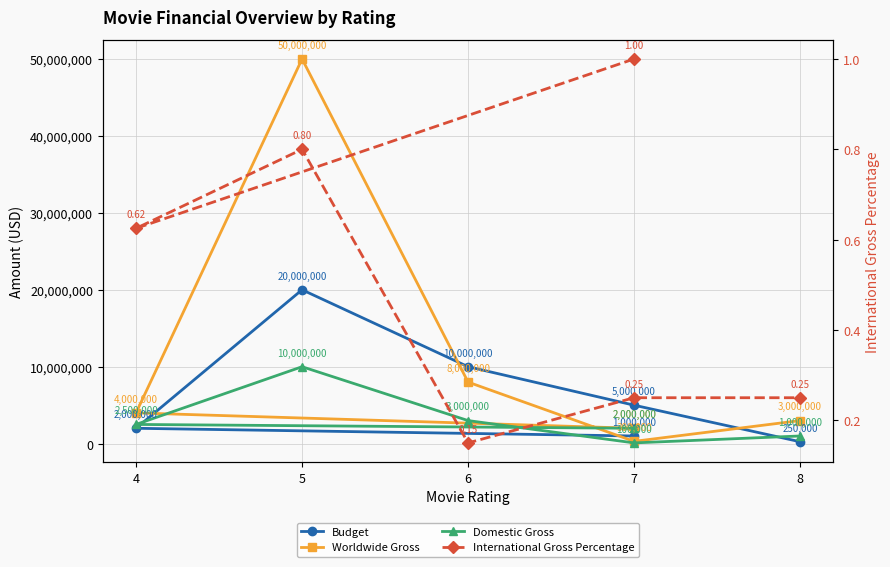

What is the average value of the Budget series?

6375000.0